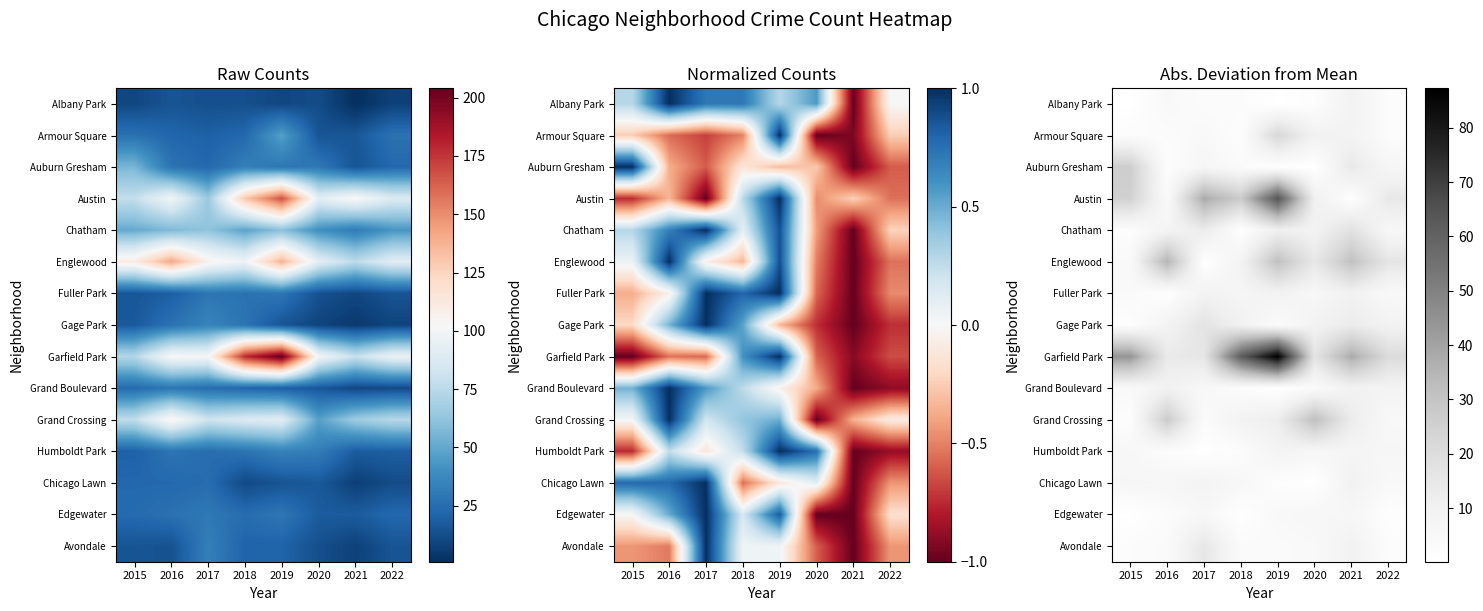

Is it true that Fuller Park equals 9.1 at 2019?

True